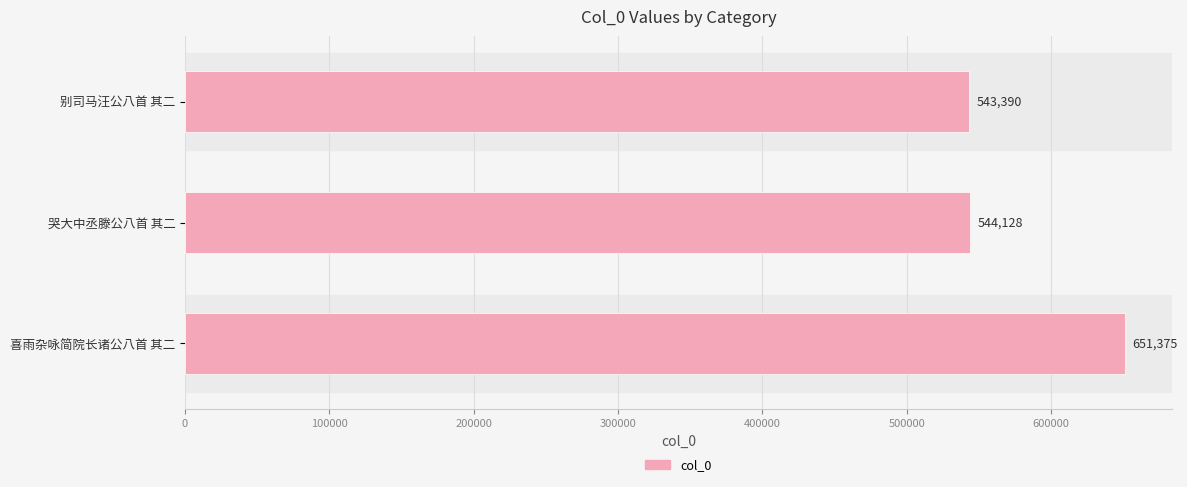

Reading top to bottom, list all the values displayed in this chart.

别司马汪公八首 其二=543390	哭大中丞滕公八首 其二=544128	喜雨杂咏简院长诸公八首 其二=651375